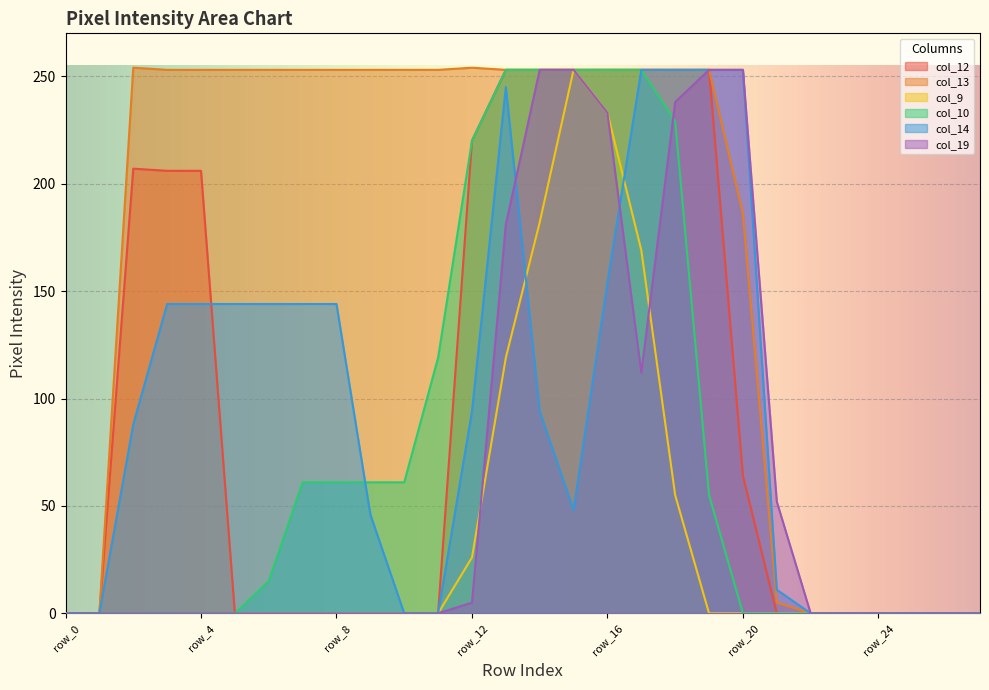

Does the chart display data point markers on the line(s)?

No